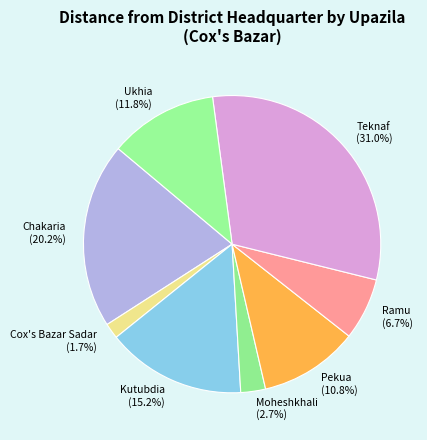

To the nearest percent, what is the difference between the Ramu and Kutubdia slice percentages?

8%